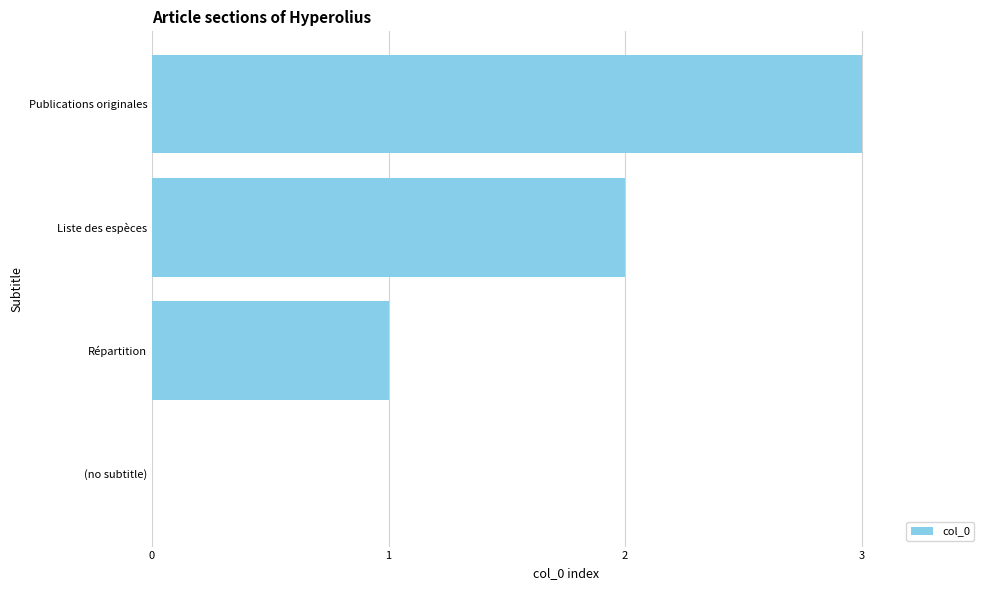

What is the greatest value displayed?

3